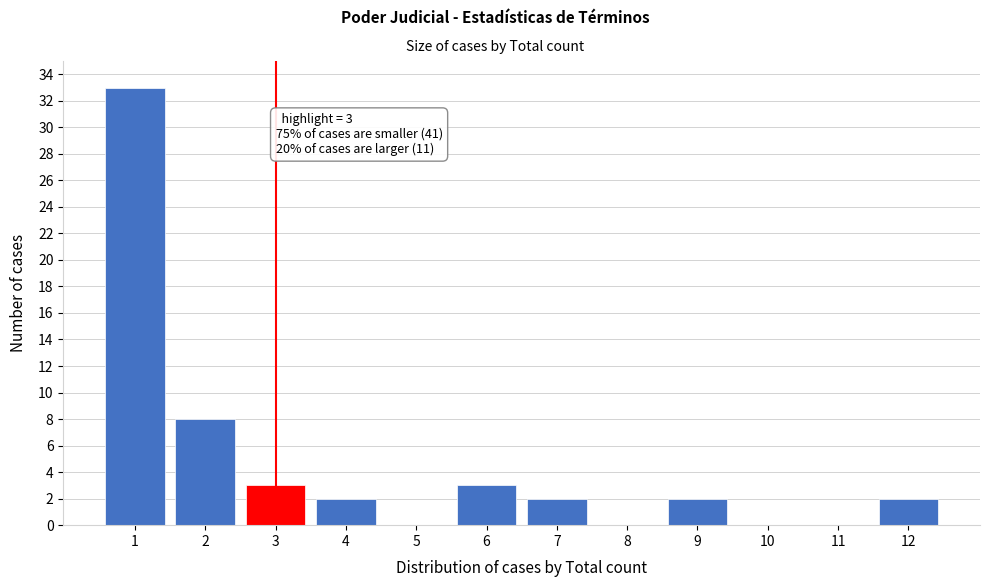

Reading left to right, transcribe all the data shown in this chart.

1=33	2=8	3=3	4=2	5=0	6=3	7=2	8=0	9=2	10=0	11=0	12=2